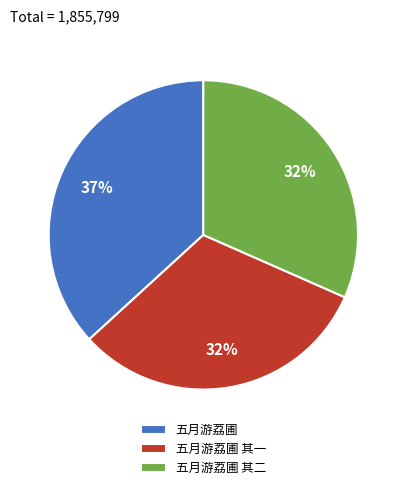

How many segments does this pie chart have?

3